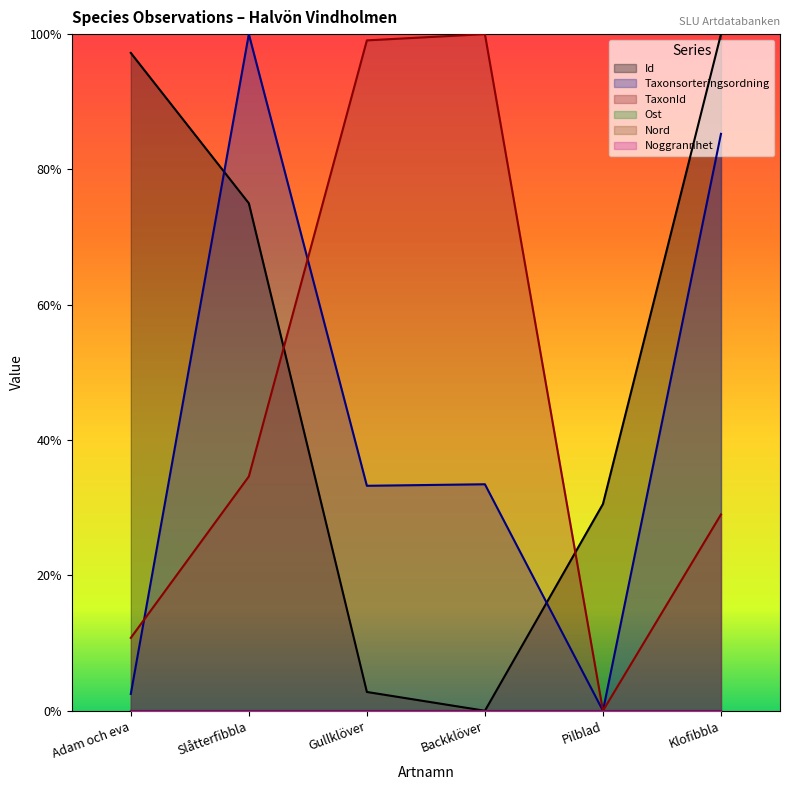

Does the chart display data point markers on the line(s)?

No